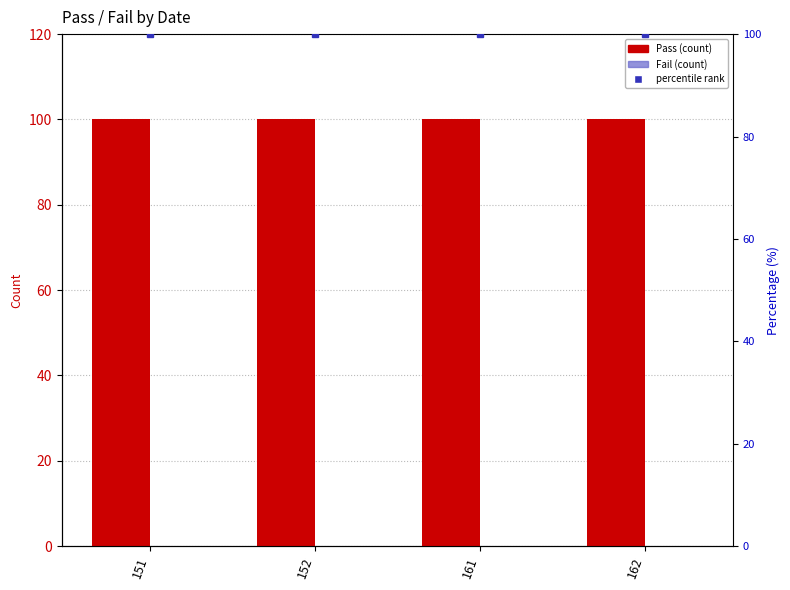

What is the difference between the highest and lowest values at 152?

100